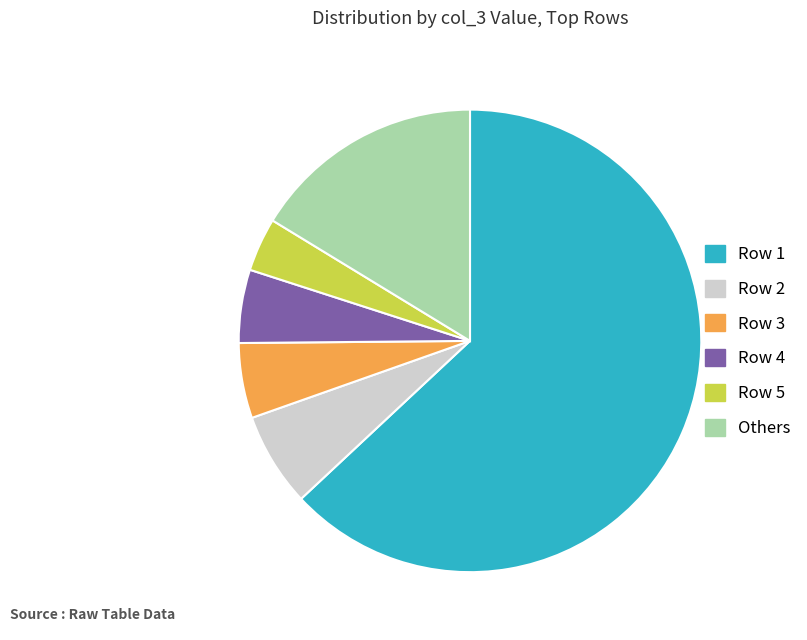

Do Row 2 and Others together represent more than half of the pie?

No